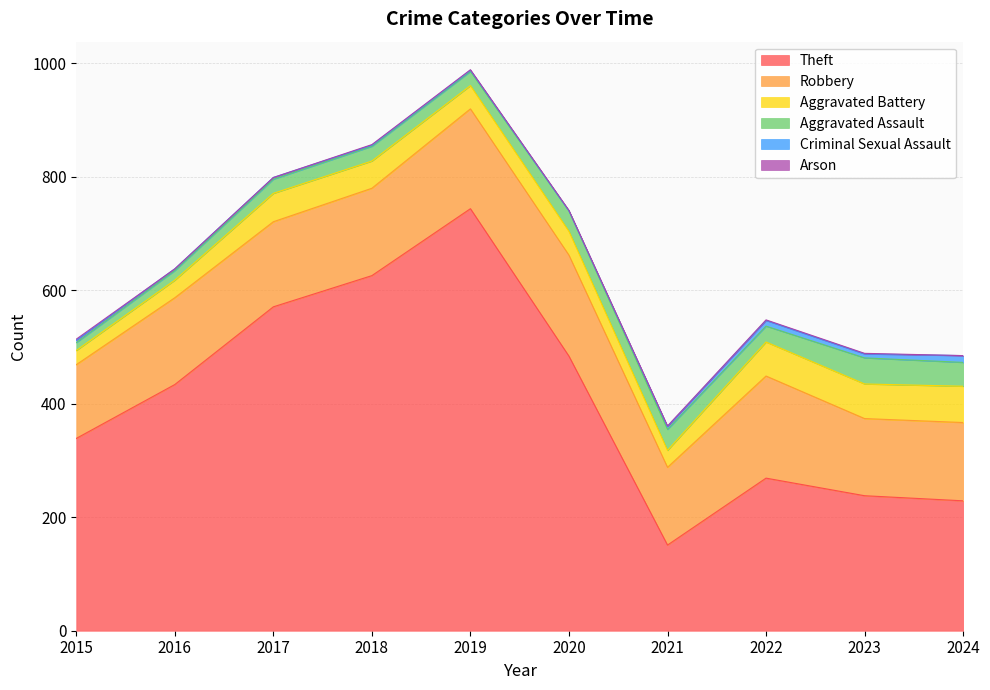

What are all the series names shown in the legend?

Theft, Robbery, Aggravated Battery, Aggravated Assault, Criminal Sexual Assault, Arson